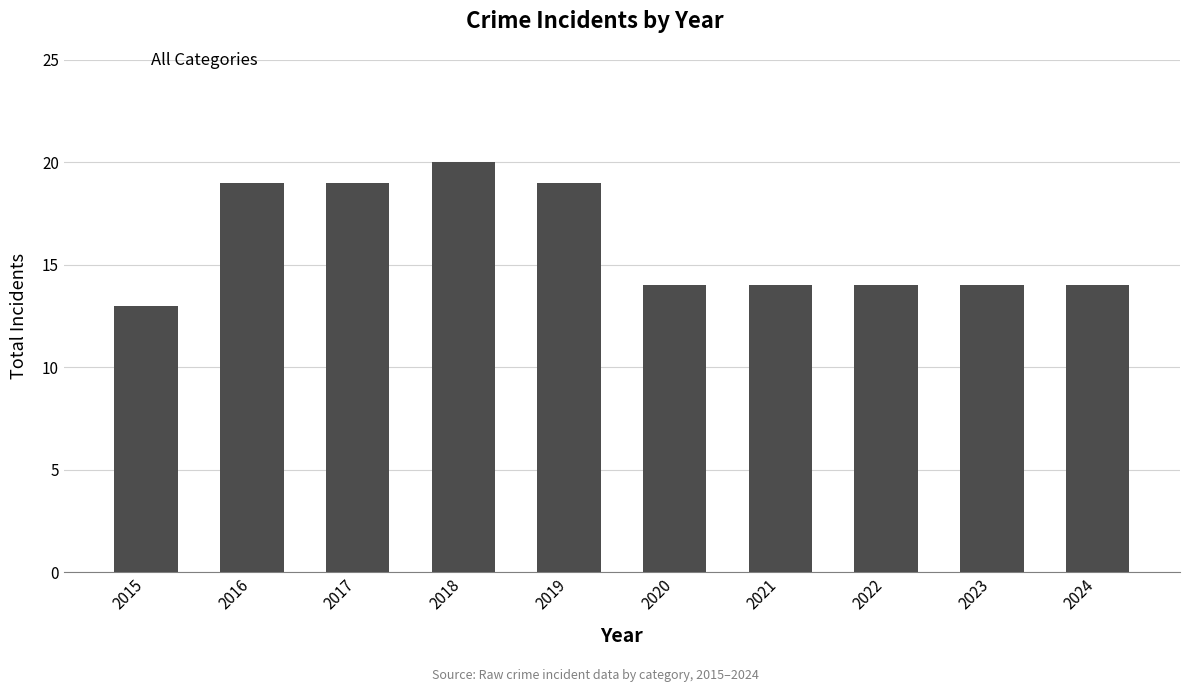

How many categories are shown in the chart?

10